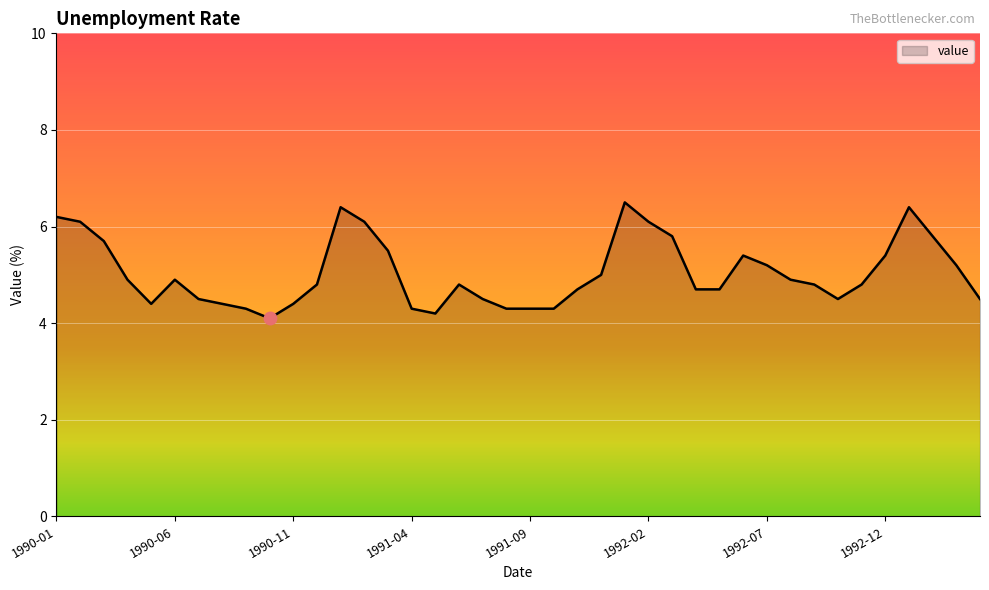

What is the maximum value shown in the chart?

6.5